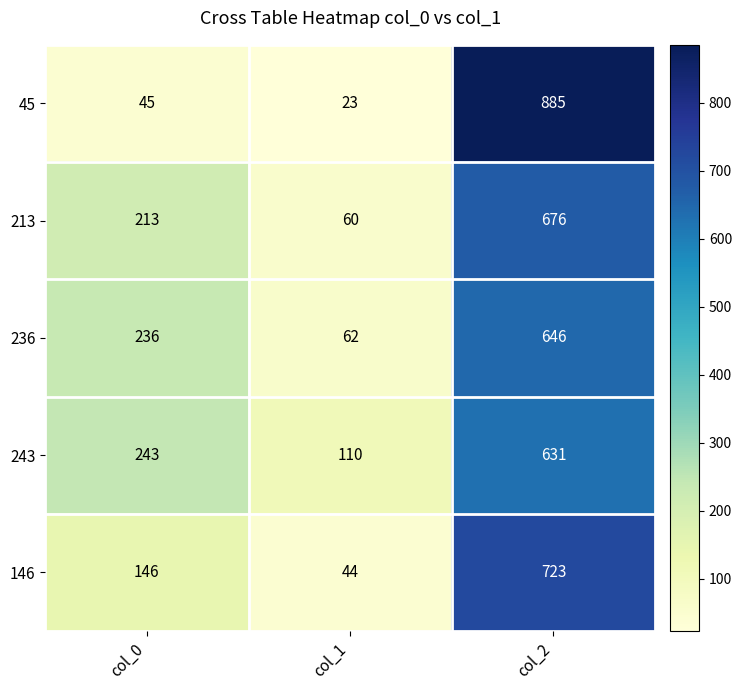

Which label corresponds to the largest value in the chart?

col_2